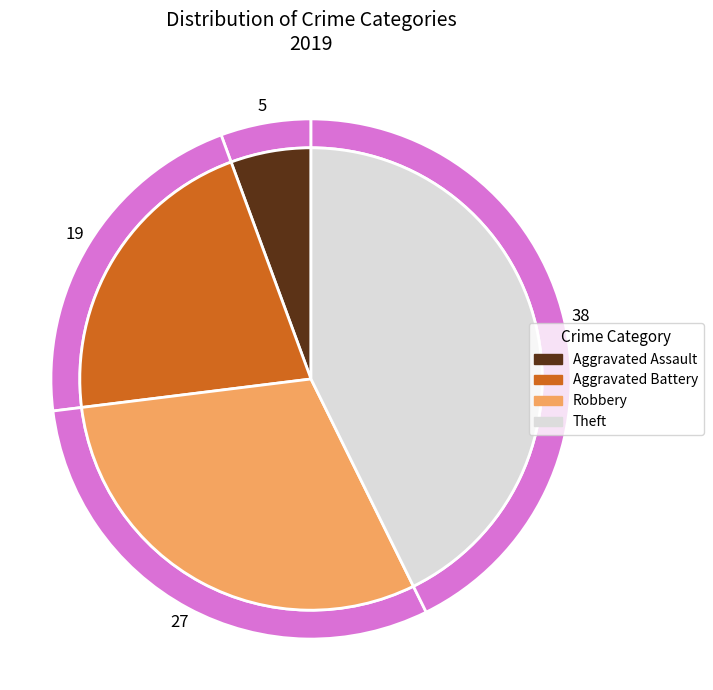

To the nearest percent, what is the combined percentage of Robbery and Aggravated Battery?

52%